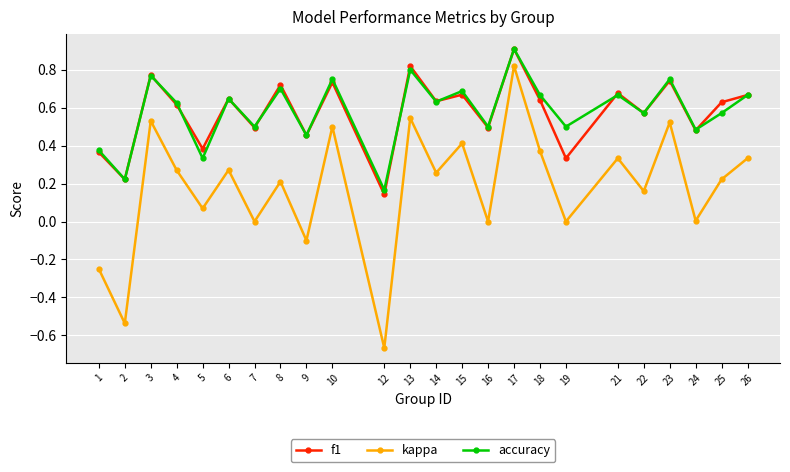

At which category does f1 reach its first local valley?

2